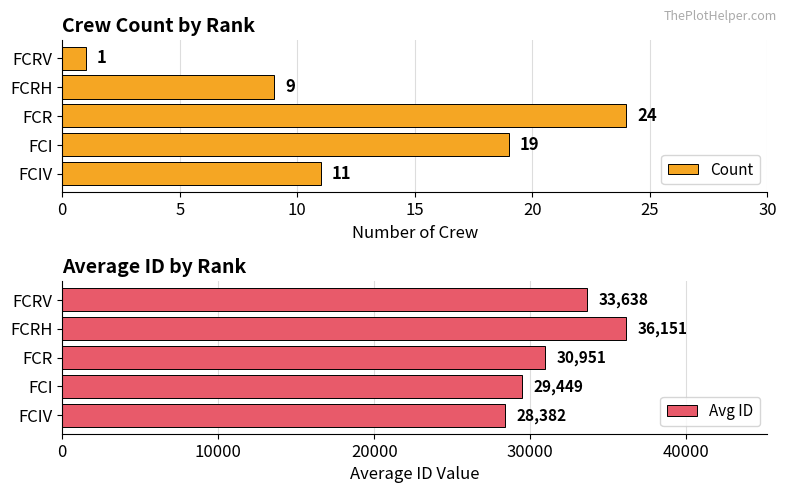

True or false: Count has a value of 24 at FCR.

True